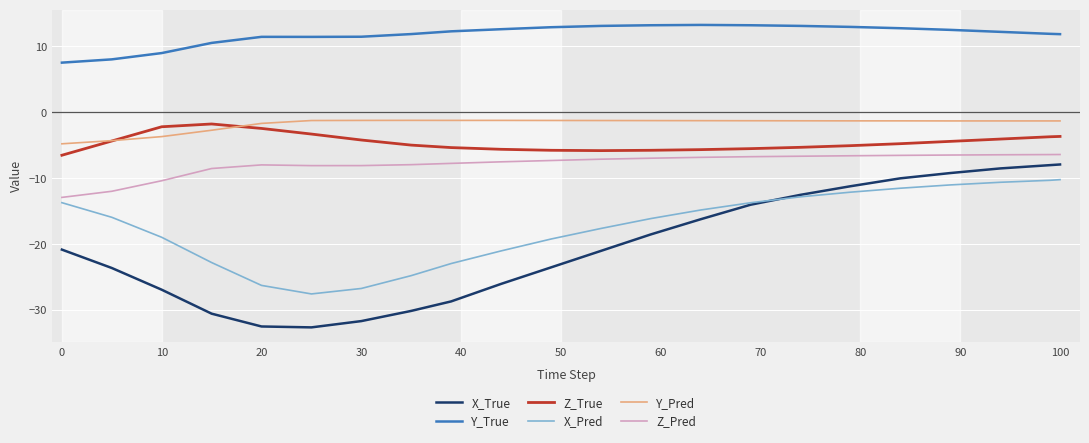

List the series in order of their peak value, highest first.

Y_True, Y_Pred, Z_True, Z_Pred, X_True, X_Pred